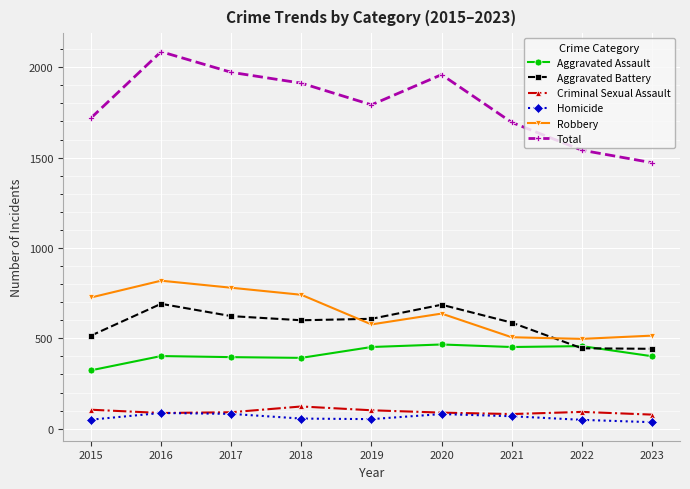

What is the minimum value shown in the chart?

36